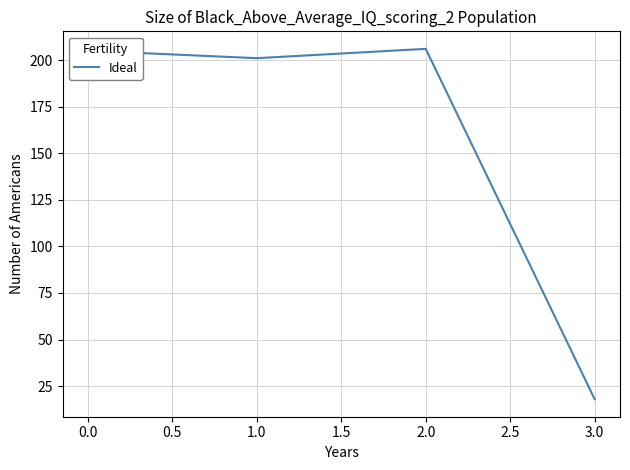

What is the approximate value at 1.0?

201